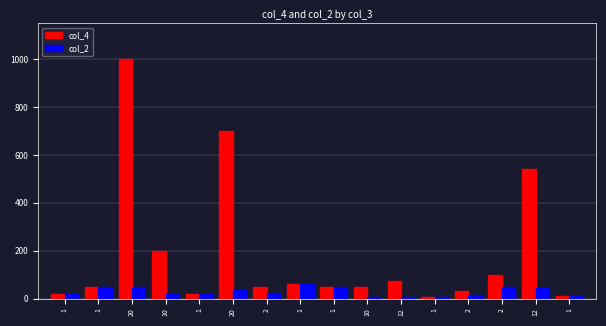

How many series are shown in this chart?

2